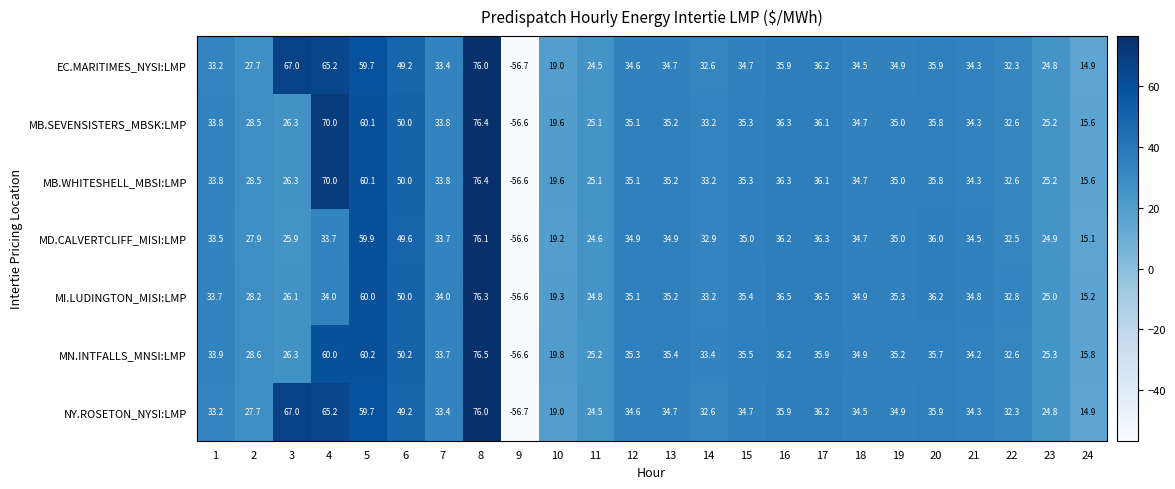

What is the minimum value shown in the chart?

-56.7